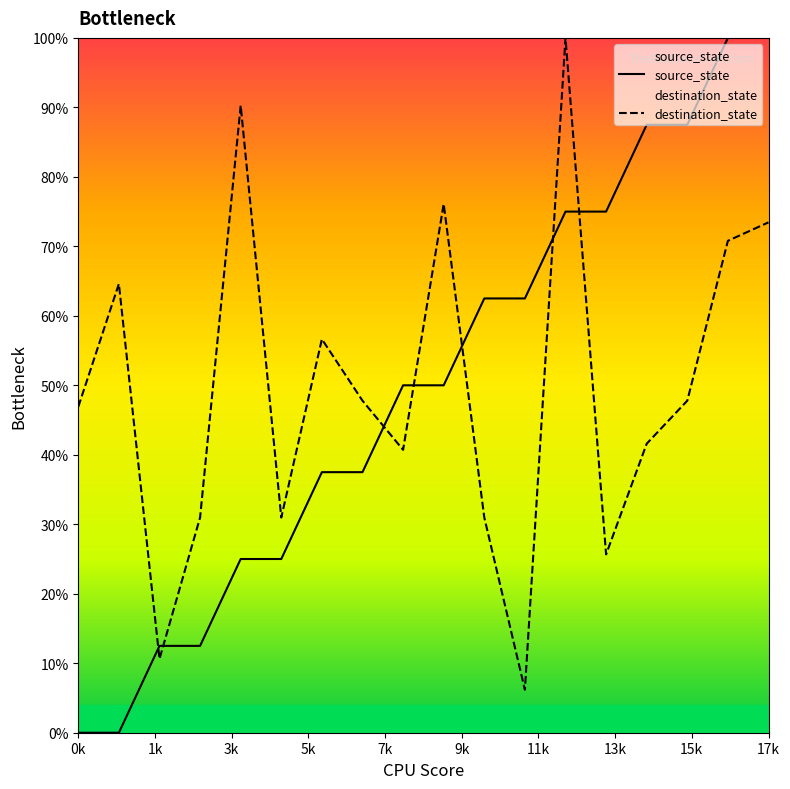

After their last crossing, which series has the higher values: source_state or destination_state?

source_state